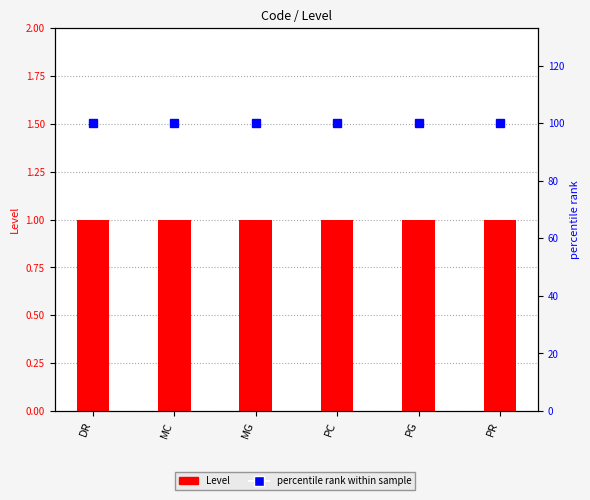

True or false: Level has a value of 0 at PC.

False